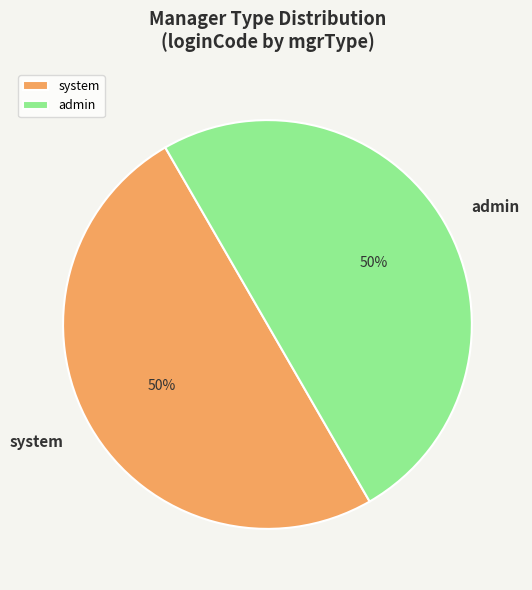

How many slices are in this pie chart?

2